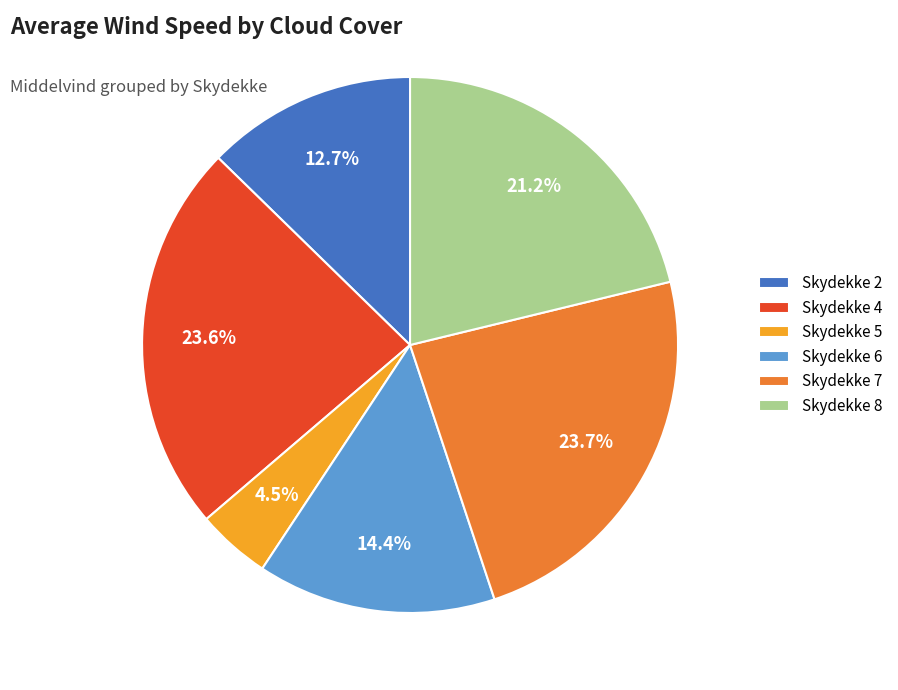

Is Skydekke 6 the majority of the pie?

No